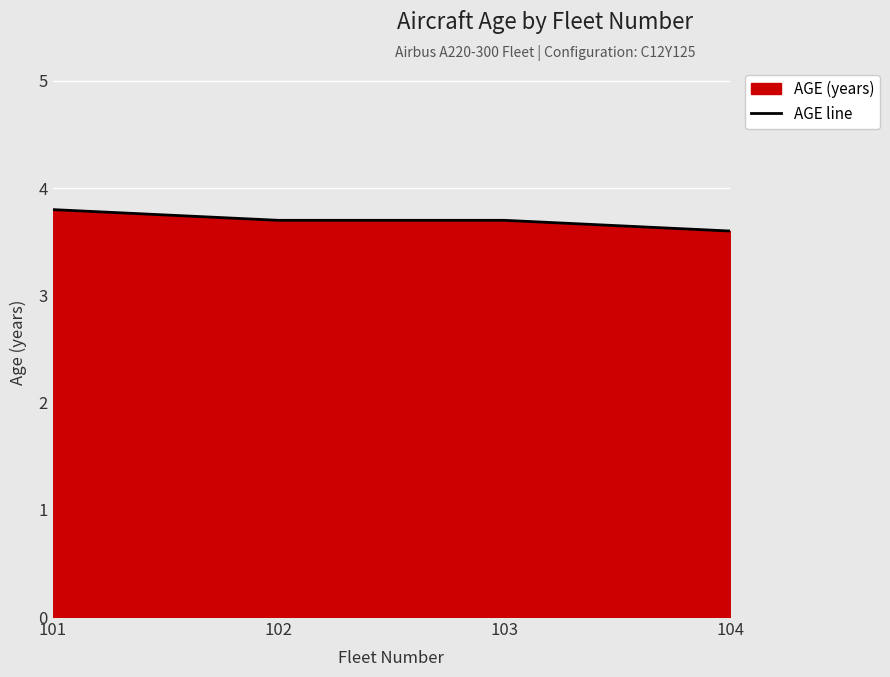

What is the change in value from 102 to 104?

-0.1